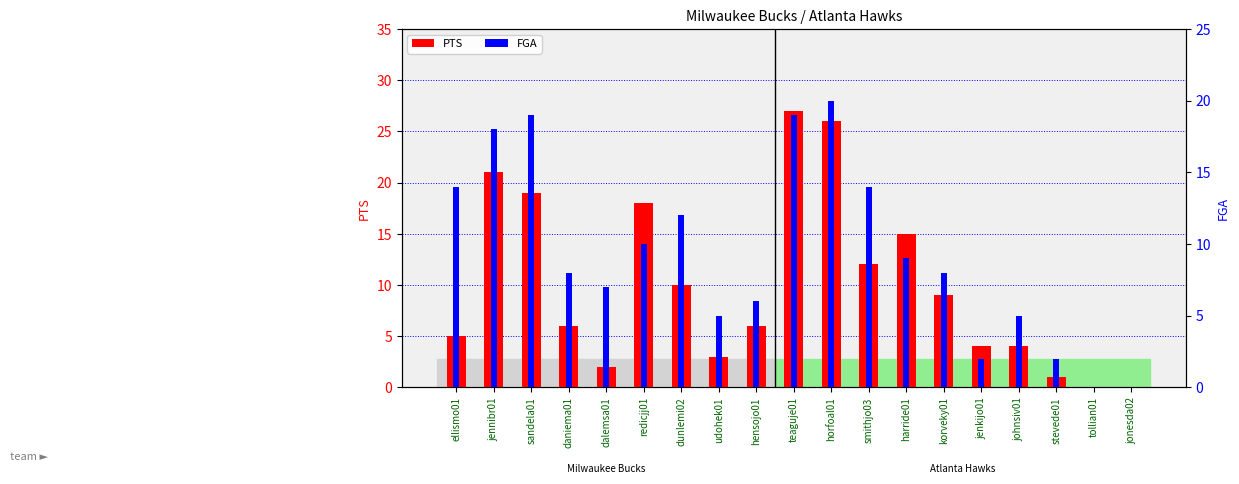

Rank the series at stevede01 from lowest to highest value.

PTS, FGA